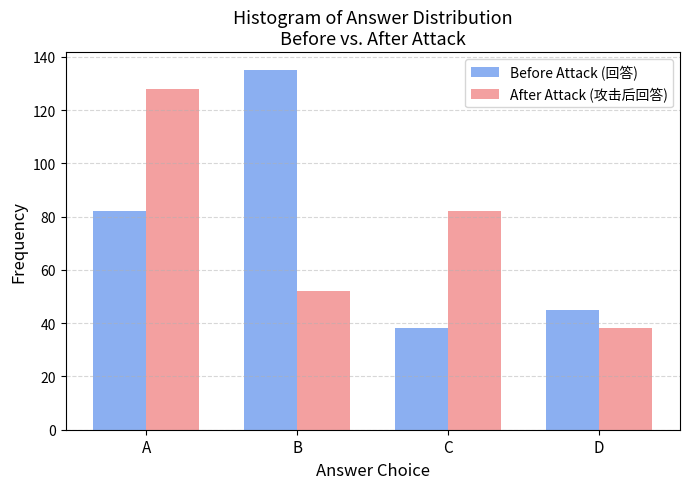

Reading left to right, extract all data points from this chart.

Before Attack (回答): A=82	B=135	C=38	D=45
After Attack (攻击后回答): A=128	B=52	C=82	D=38